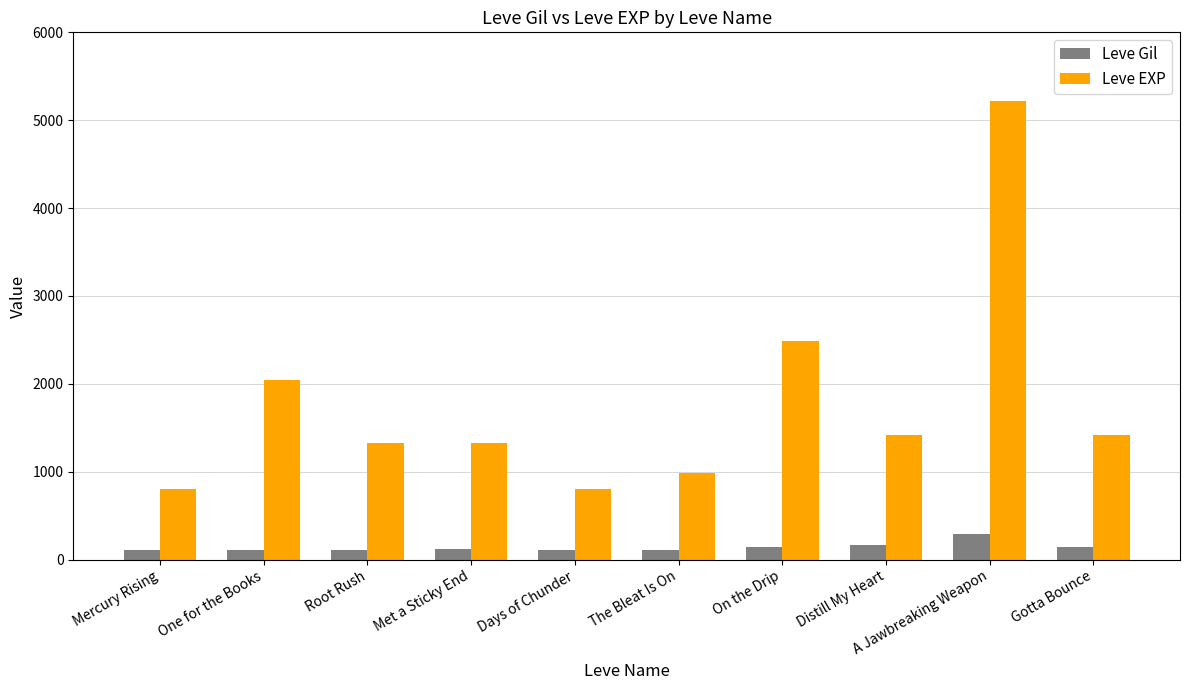

What is the difference between the highest and lowest values at Distill My Heart?

1251